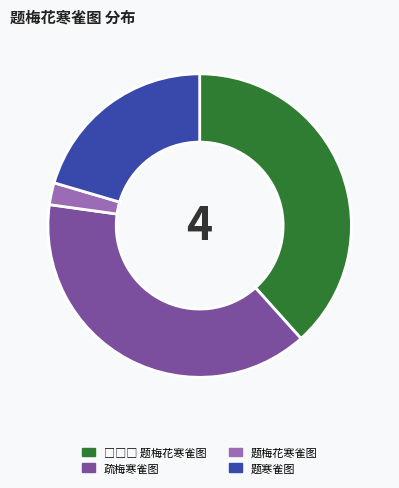

Is there a majority slice in this chart?

No